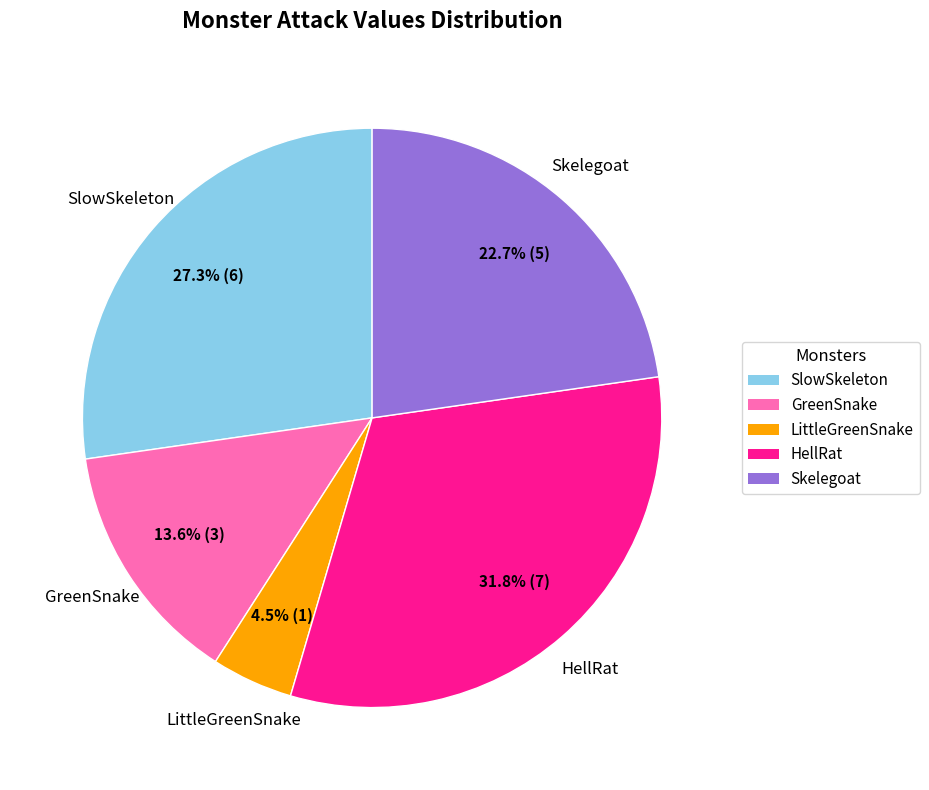

What percentage do SlowSkeleton and GreenSnake together represent?

40.9%